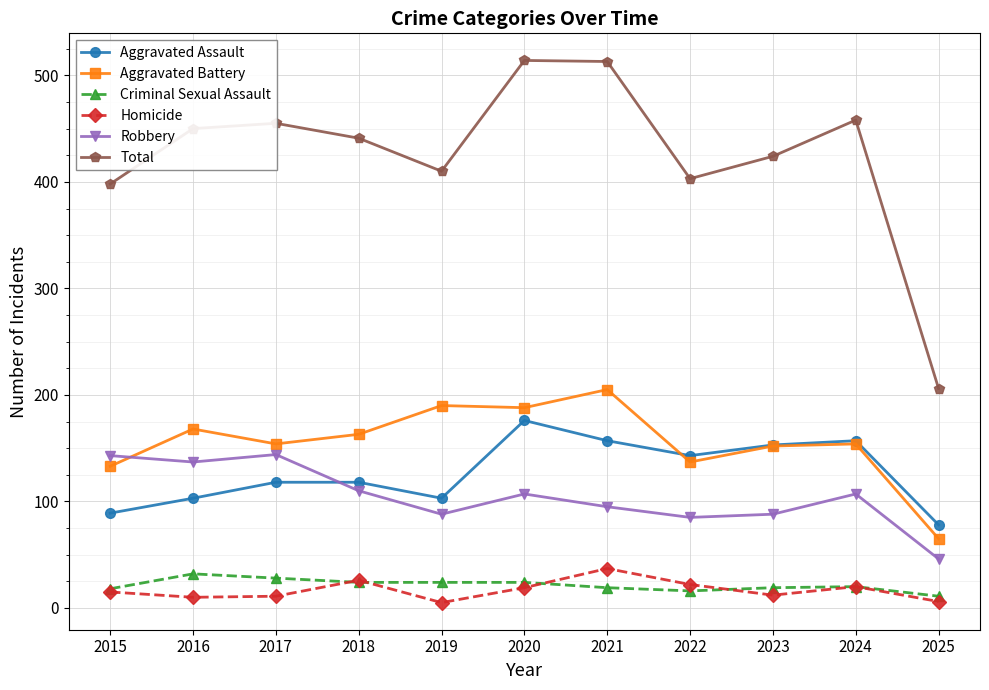

In Aggravated Assault, how many points are lower than both neighbors (excluding endpoints)?

2